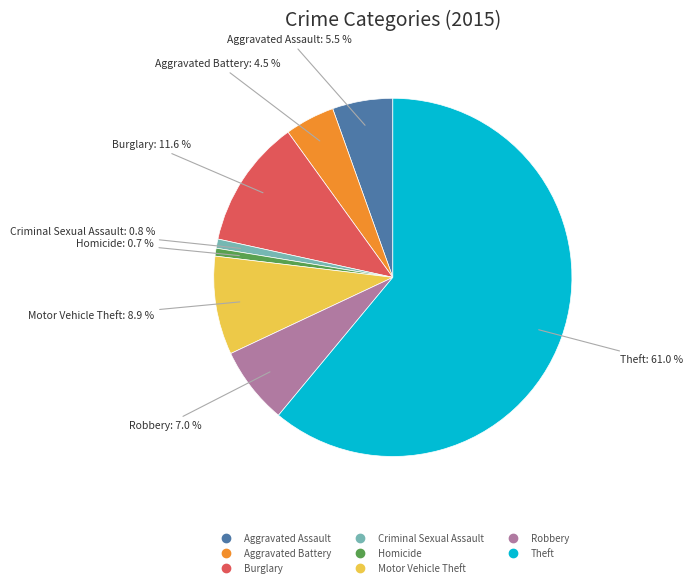

Between Motor Vehicle Theft and Aggravated Assault, which is larger?

Motor Vehicle Theft